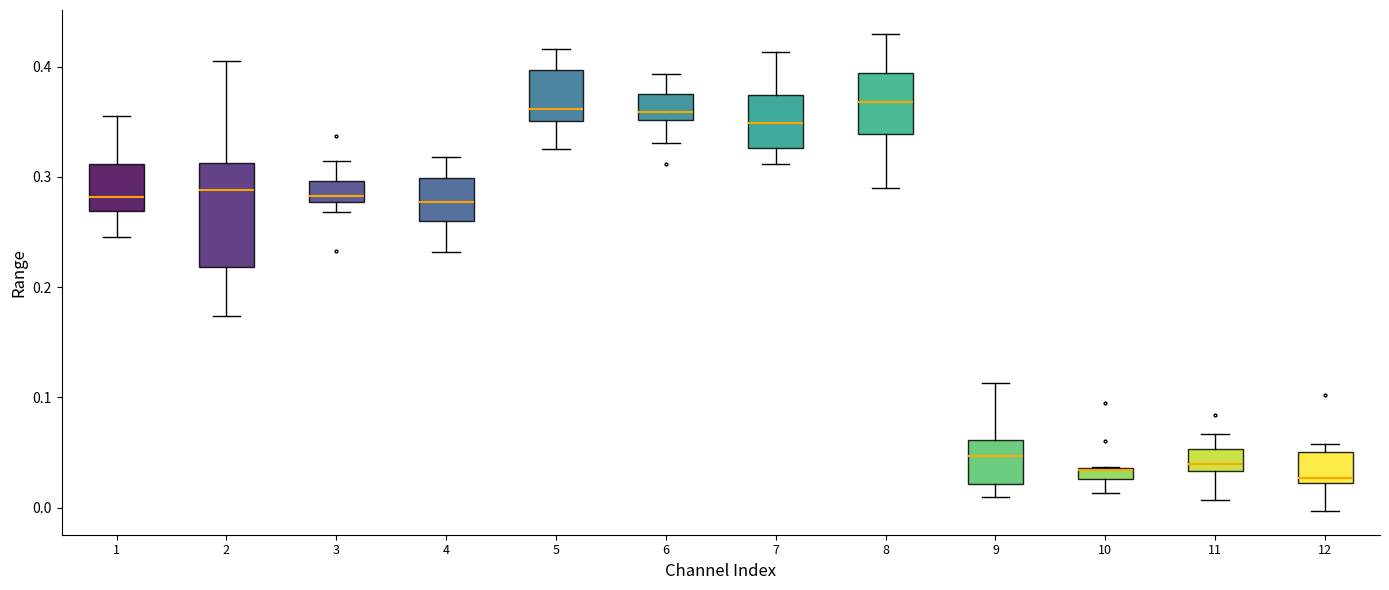

Comparing the boxes themselves (not the whiskers), which one is the tallest?

2